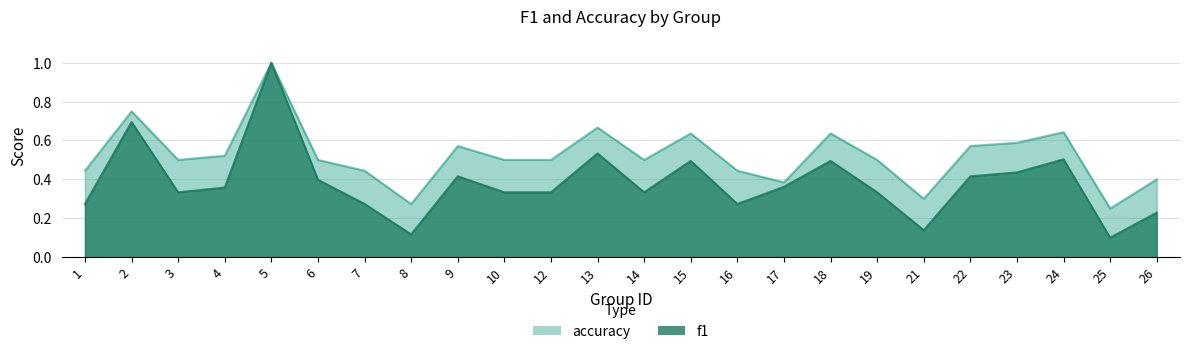

True or false: accuracy and f1 intersect in this chart.

False